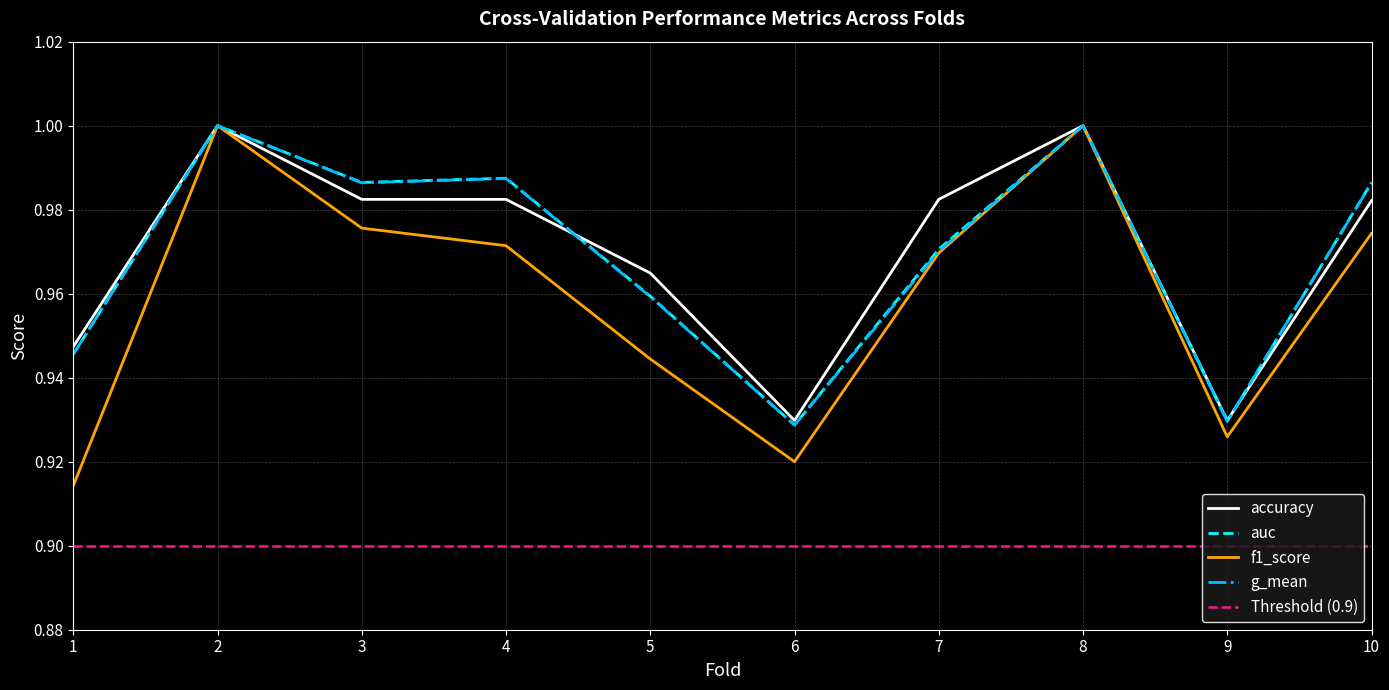

Rank the series by their maximum value, from highest to lowest.

accuracy, auc, f1_score, g_mean